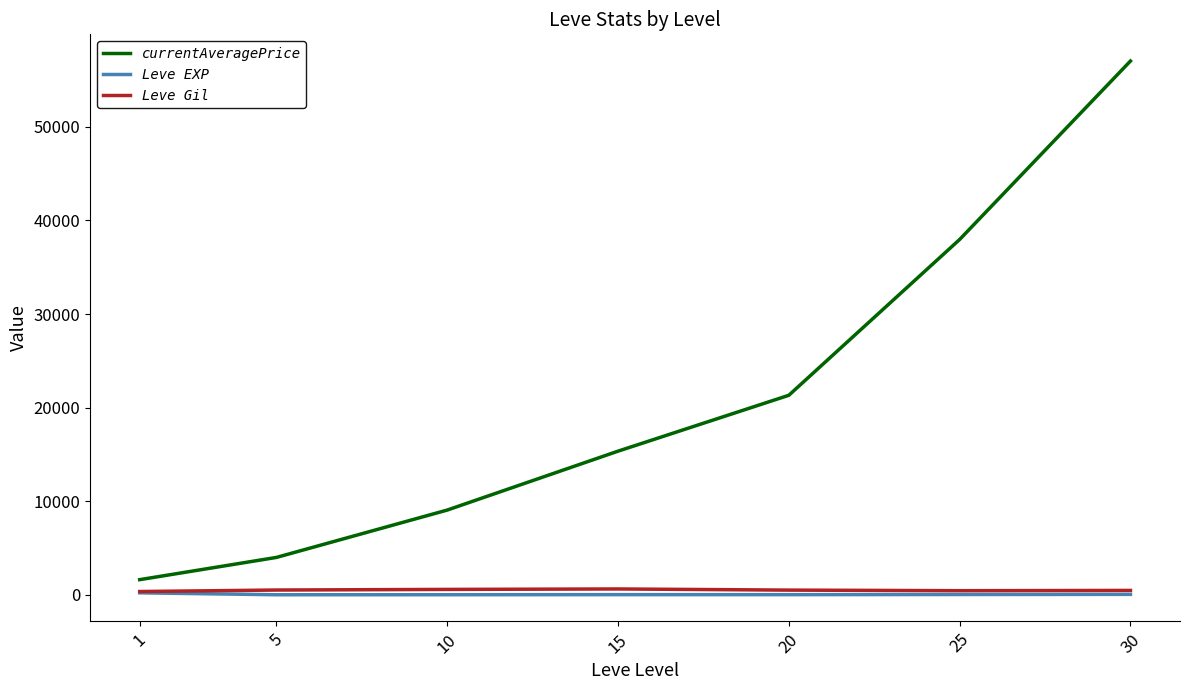

True or false: currentAveragePrice and Leve Gil intersect in this chart.

False